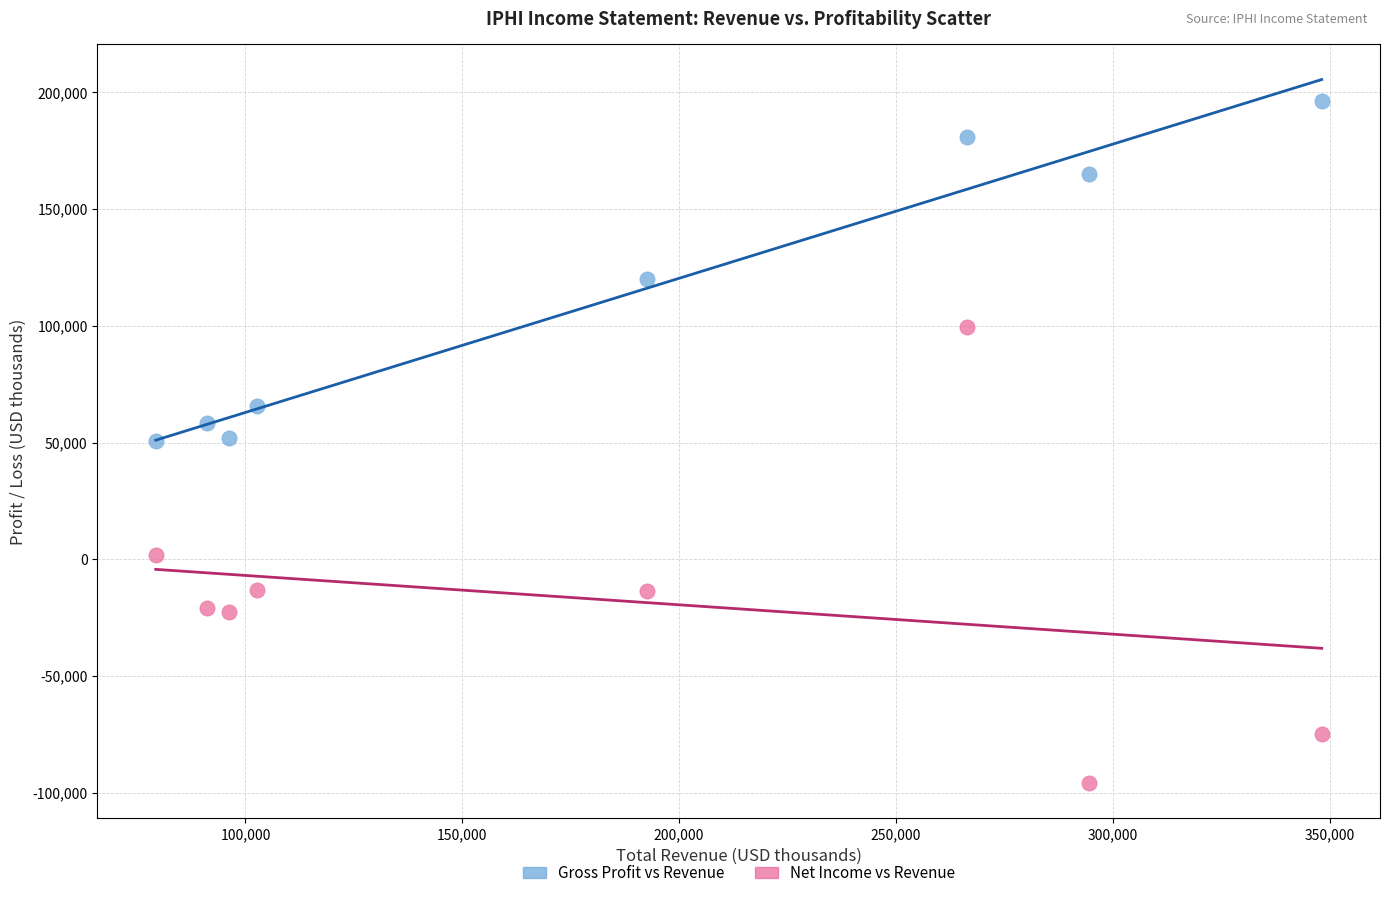

Which series contains the lowest Y value?

Net Income vs Revenue